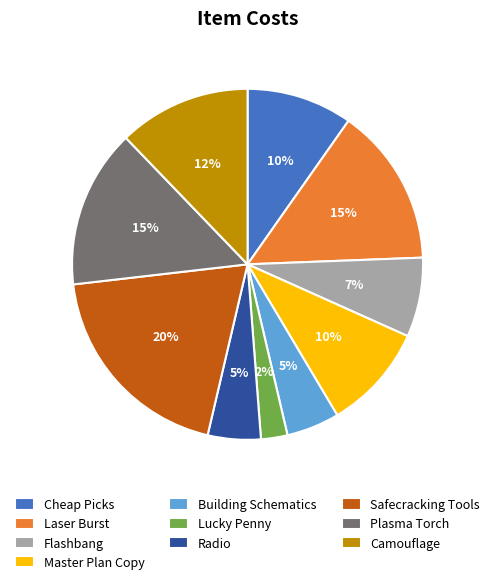

Is there a majority slice in this chart?

No